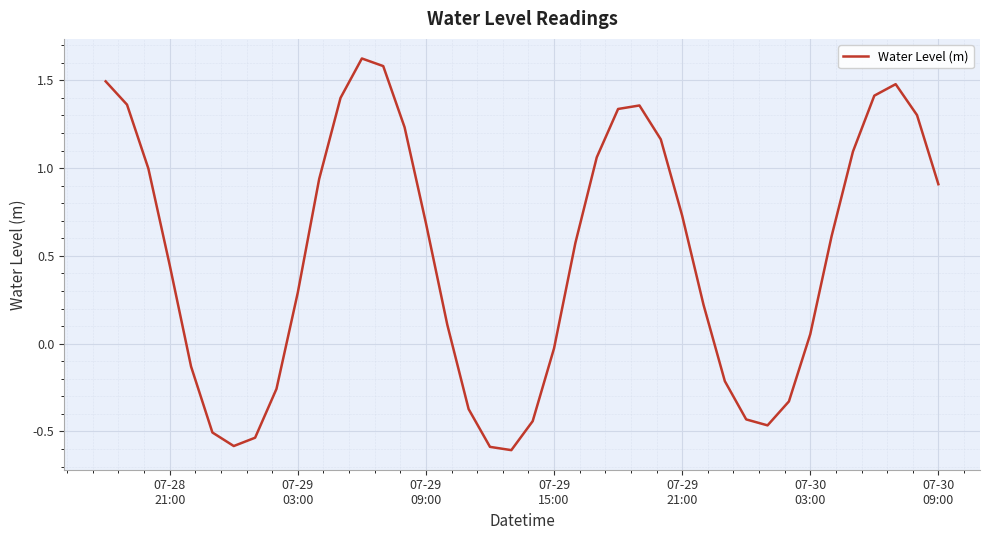

What is the sum of all values?

20.0